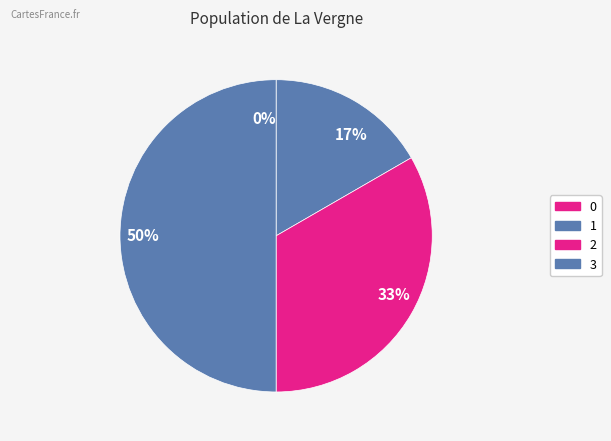

Rank the categories by value from lowest to highest.

0, 1, 2, 3